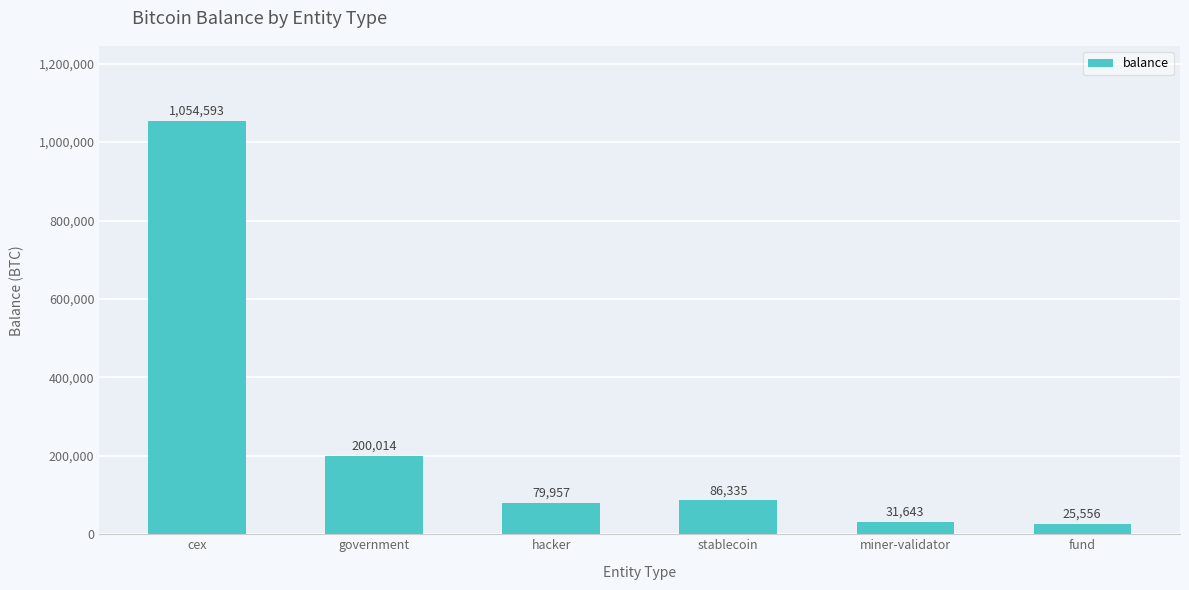

True or false: the data shows 136057.1 at government.

False